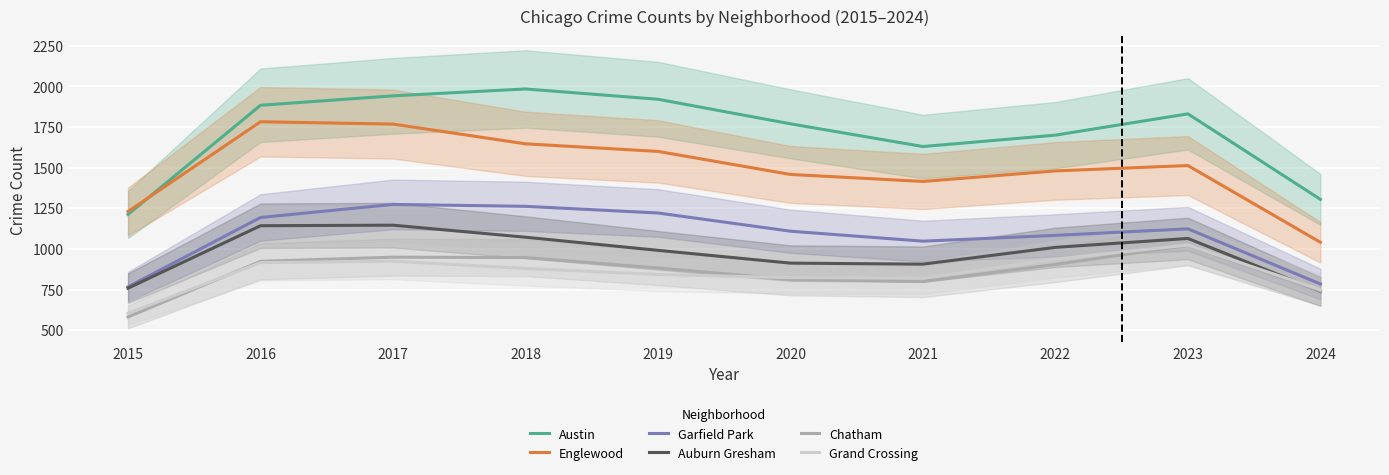

What is the average value of the Garfield Park series?

1086.2